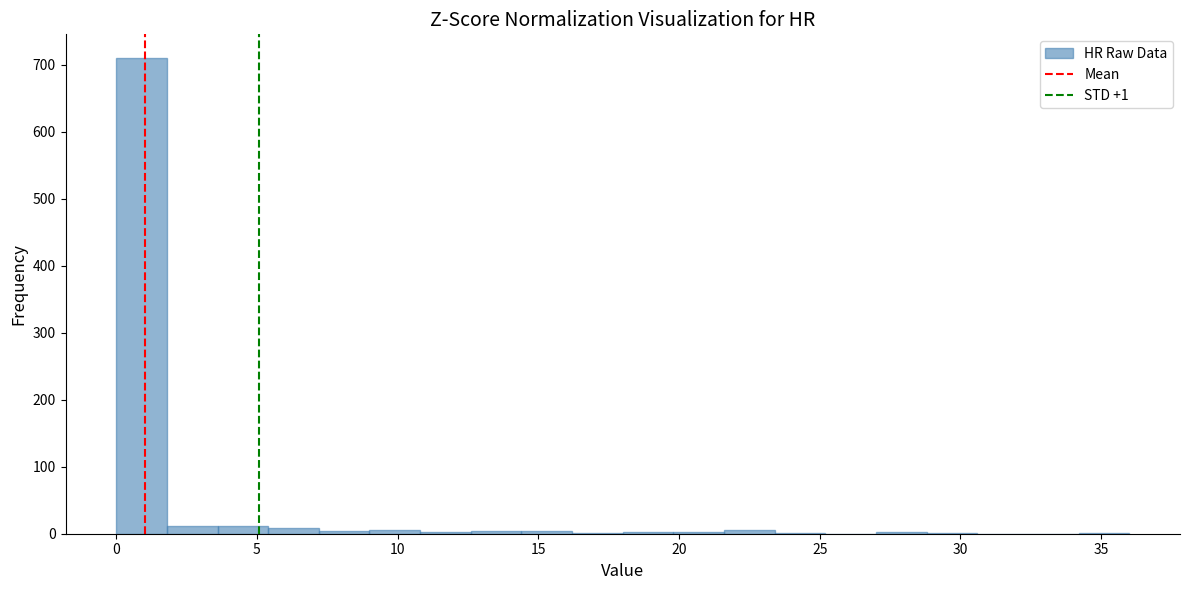

Around what value on the x-axis is the tallest bar? Give the approximate position of its centre, as read against the axis.

1.0